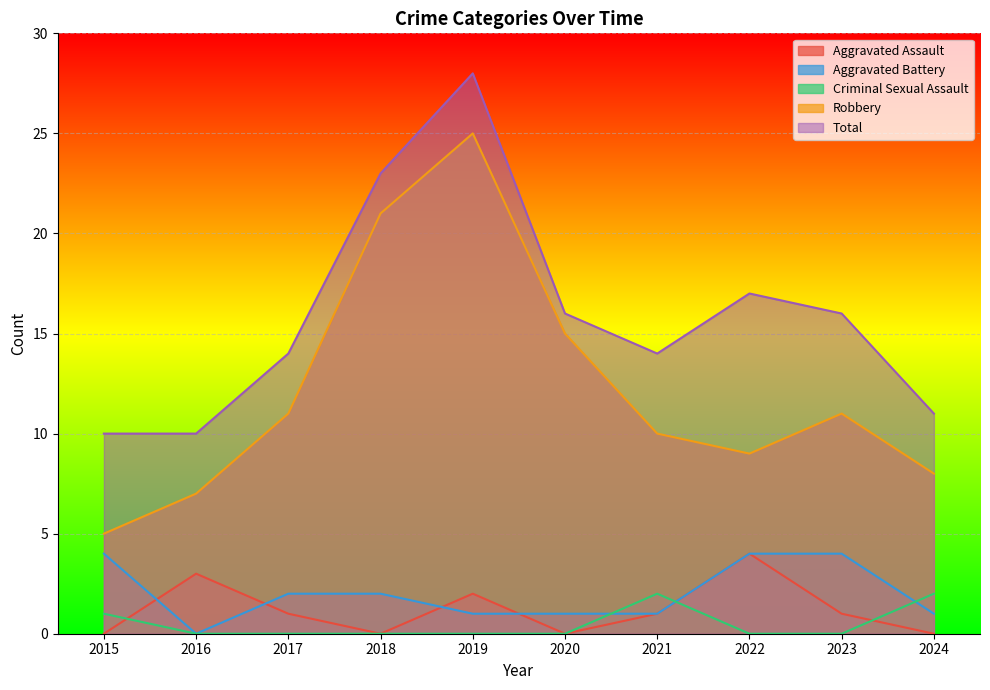

In Total, how many points are higher than both neighbors (excluding endpoints)?

2